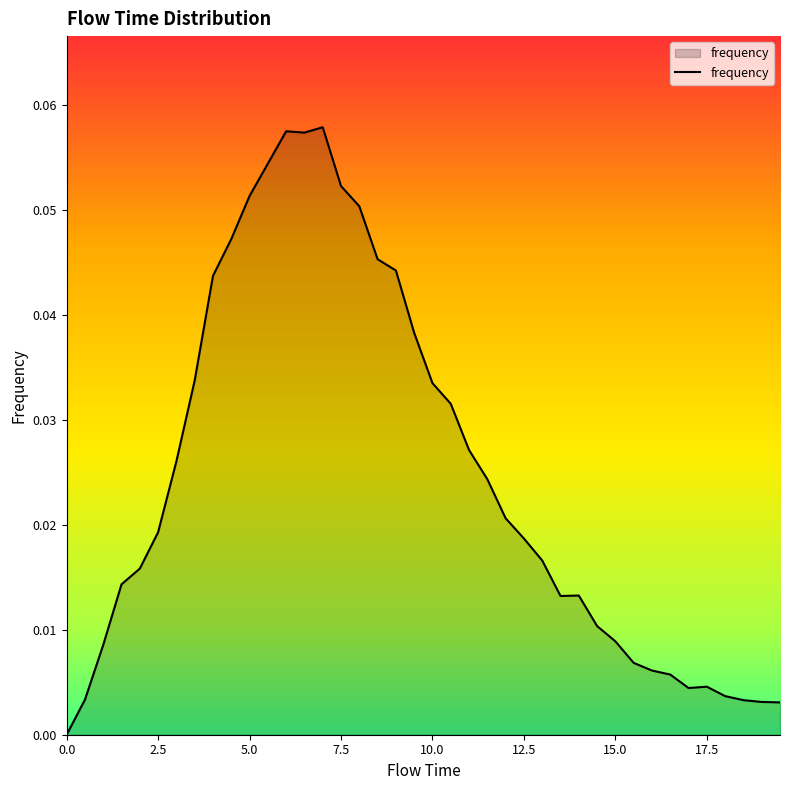

How many interior local valleys (lower than both neighbors) does the data have?

3